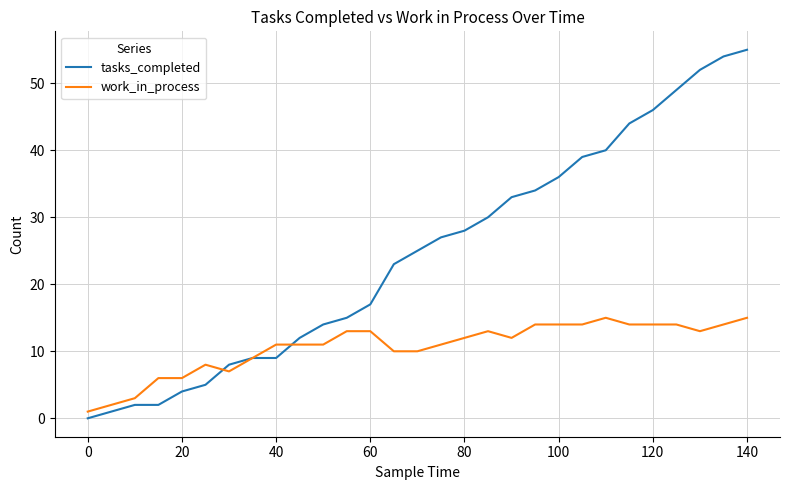

What is the maximum value shown in the chart?

55